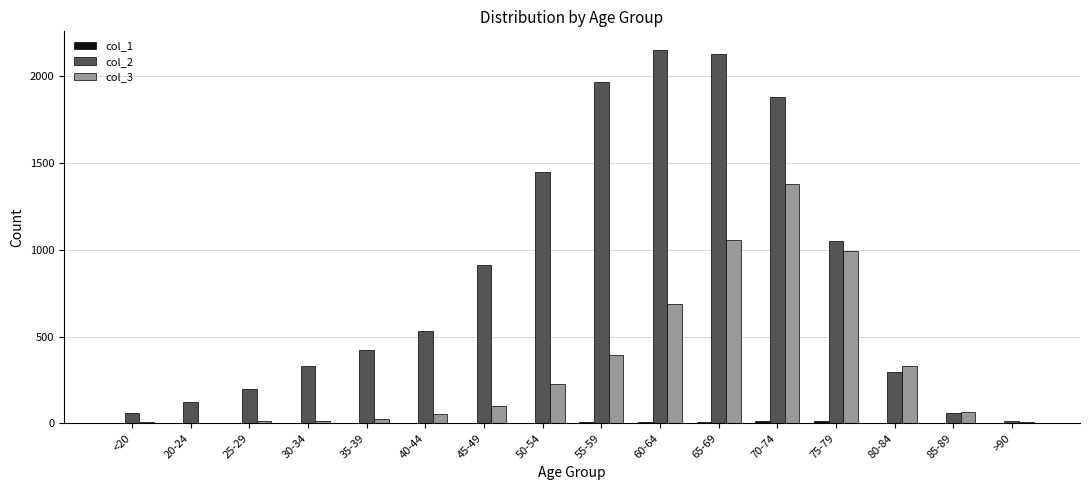

Is the value of col_3 at 85-89 greater than the value of col_2 at 45-49?

No